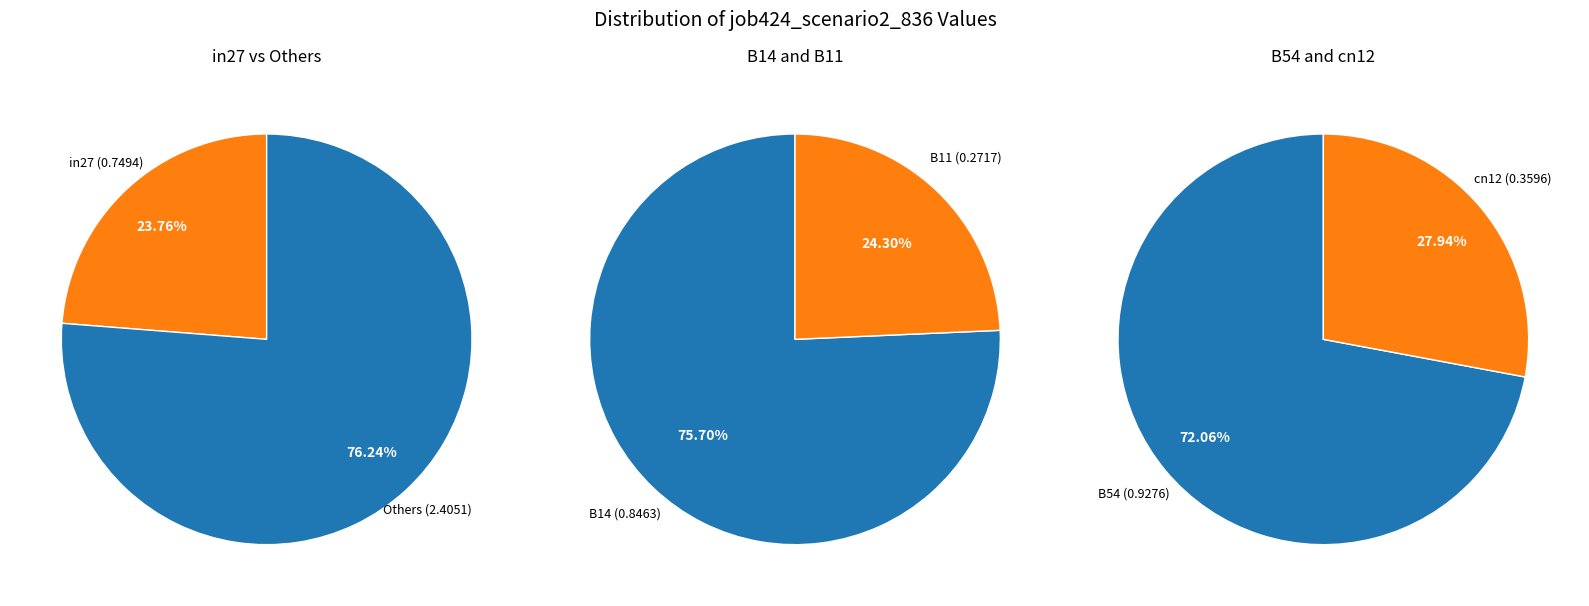

Rank the categories by value from highest to lowest.

B54, B14, in27, cn12, B11